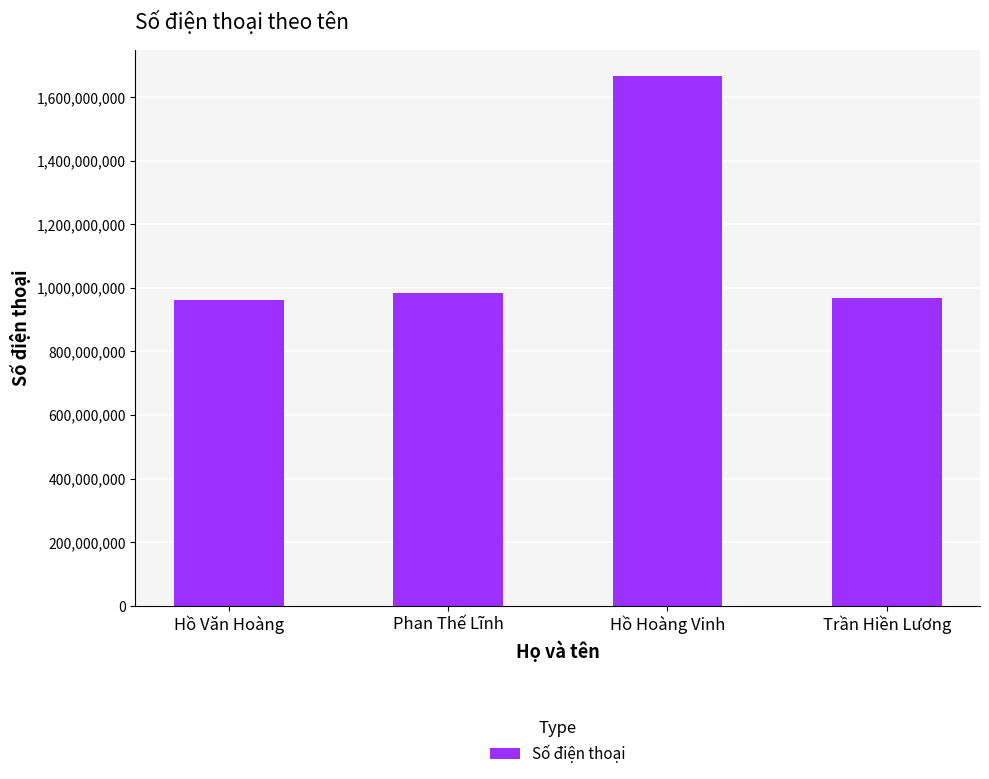

What is the maximum value shown in the chart?

1665549298